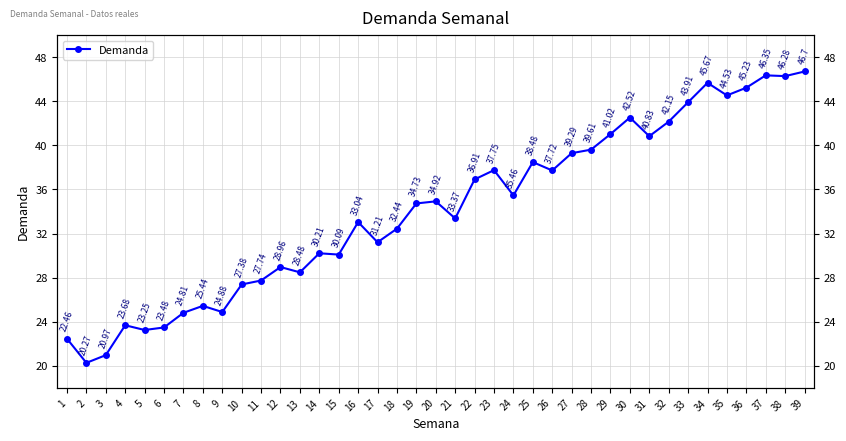

Which category has the lowest value across all series?

2